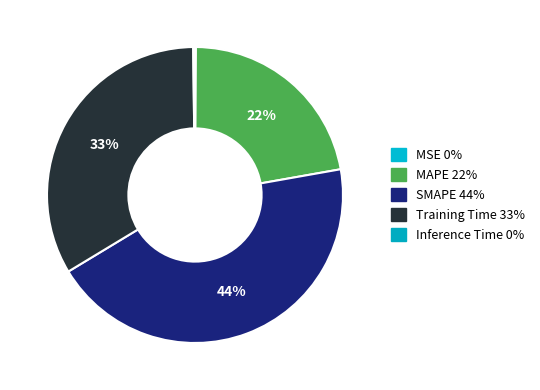

Does Inference Time account for over 50% of the chart?

No